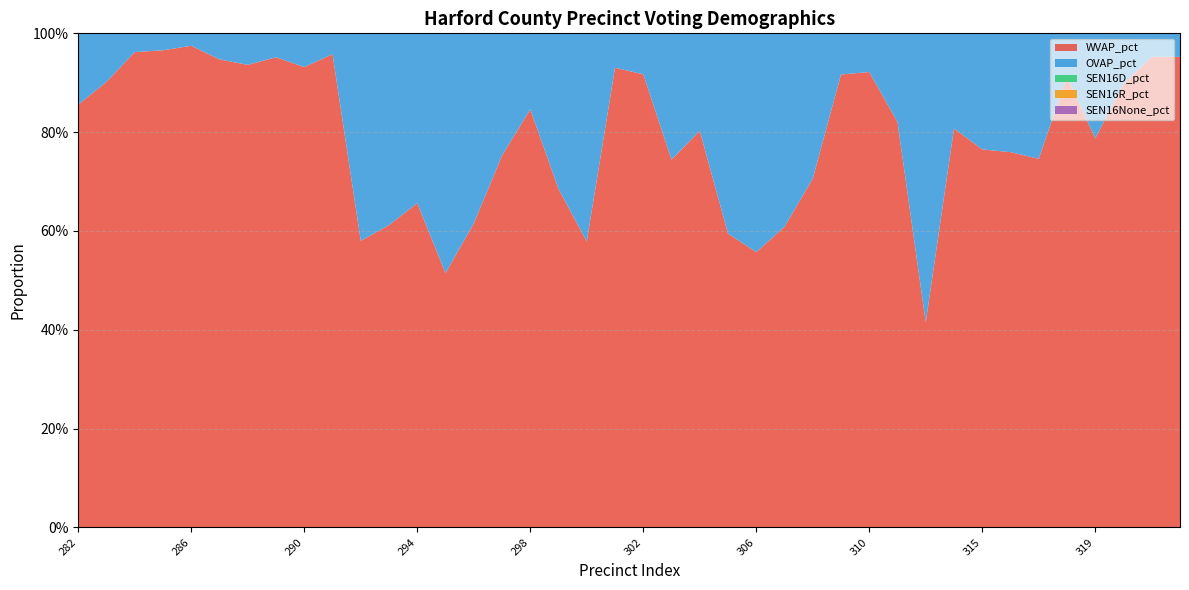

Reading left to right, extract all data points from this chart.

WVAP_pct: 282=0.9	283=0.9	284=1.0	285=1.0	286=1.0	287=0.9	288=0.9	289=1.0	290=0.9	291=1.0	292=0.6	293=0.6	294=0.7	295=0.5	296=0.6	297=0.8	298=0.8	299=0.7	300=0.6	301=0.9	302=0.9	303=0.7	304=0.8	305=0.6	306=0.6	307=0.6	308=0.7	309=0.9	310=0.9	312=0.8	313=0.4	314=0.8	315=0.8	316=0.8	317=0.7	318=0.9	319=0.8	320=0.9	321=1.0	441=1.0
OVAP_pct: 282=0.1	283=0.1	284=0.0	285=0.0	286=0.0	287=0.1	288=0.1	289=0.0	290=0.1	291=0.0	292=0.4	293=0.4	294=0.3	295=0.5	296=0.4	297=0.2	298=0.2	299=0.3	300=0.4	301=0.1	302=0.1	303=0.3	304=0.2	305=0.4	306=0.4	307=0.4	308=0.3	309=0.1	310=0.1	312=0.2	313=0.6	314=0.2	315=0.2	316=0.2	317=0.3	318=0.1	319=0.2	320=0.1	321=0.0	441=0.0
SEN16D_pct: 282=0.3	283=0.2	284=0.1	285=0.2	286=0.2	287=0.2	288=0.2	289=0.2	290=0.2	291=0.2	292=0.3	293=0.3	294=0.3	295=0.4	296=0.1	297=0.3	298=0.2	299=0.3	300=0.5	301=0.2	302=0.2	303=0.3	304=0.5	305=0.4	306=0.3	307=0.3	308=0.3	309=0.2	310=0.2	312=0.1	313=0.7	314=0.1	315=0.4	316=0.3	317=0.3	318=0.2	319=0.4	320=0.2	321=0.2	441=0.2
SEN16R_pct: 282=0.5	283=0.6	284=0.5	285=0.5	286=0.7	287=0.6	288=0.6	289=0.6	290=0.7	291=0.6	292=0.2	293=0.2	294=0.3	295=0.2	296=0.1	297=0.4	298=0.4	299=0.3	300=0.3	301=0.6	302=0.6	303=0.3	304=0.5	305=0.2	306=0.2	307=0.1	308=0.4	309=0.3	310=0.5	312=0.2	313=0.3	314=0.2	315=0.5	316=0.3	317=0.2	318=0.2	319=0.5	320=0.5	321=0.6	441=0.6
SEN16None_pct: 282=0.3	283=0.2	284=0.4	285=0.3	286=0.2	287=0.2	288=0.2	289=0.2	290=0.1	291=0.2	292=0.5	293=0.5	294=0.4	295=0.5	296=0.8	297=0.3	298=0.4	299=0.4	300=0.2	301=0.2	302=0.2	303=0.4	304=0.0	305=0.4	306=0.5	307=0.5	308=0.3	309=0.6	310=0.2	312=0.7	313=0.0	314=0.7	315=0.2	316=0.3	317=0.5	318=0.6	319=0.1	320=0.3	321=0.2	441=0.2